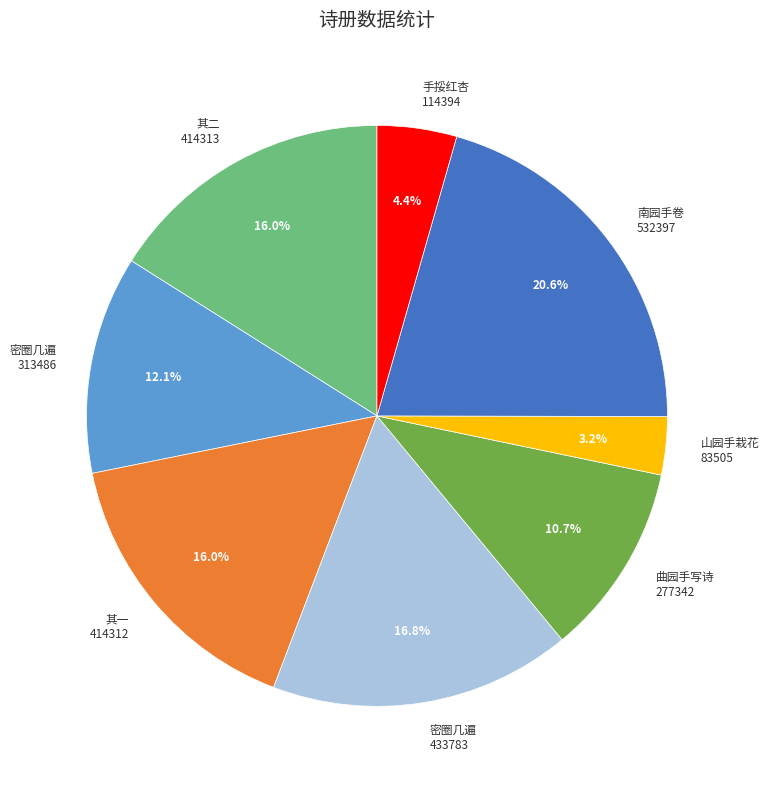

How many slices are in this pie chart?

8